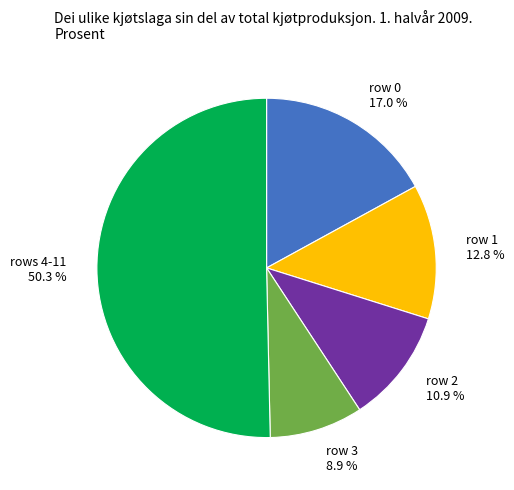

Approximately how many times larger is the value at rows 4-11 50.3 % compared to row 1 12.8 %?

3.9